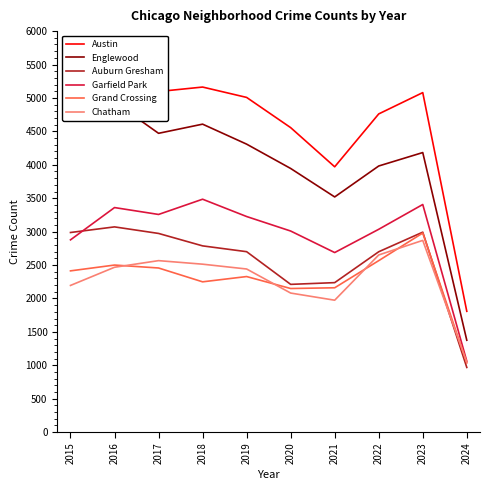

What is the average value of the Grand Crossing series?

2284